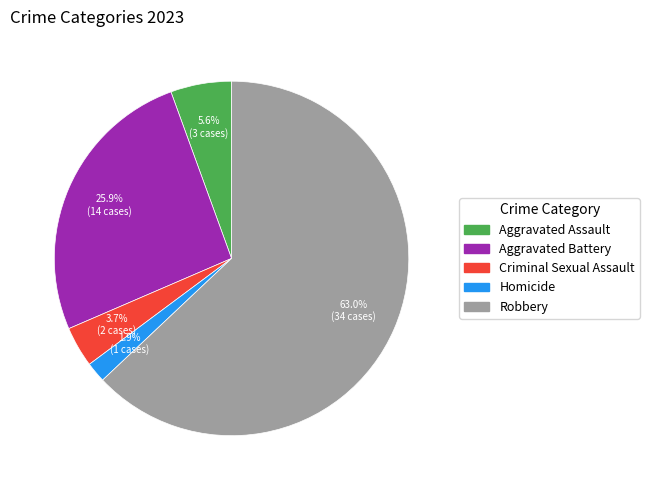

Count the number of slices in the pie.

5